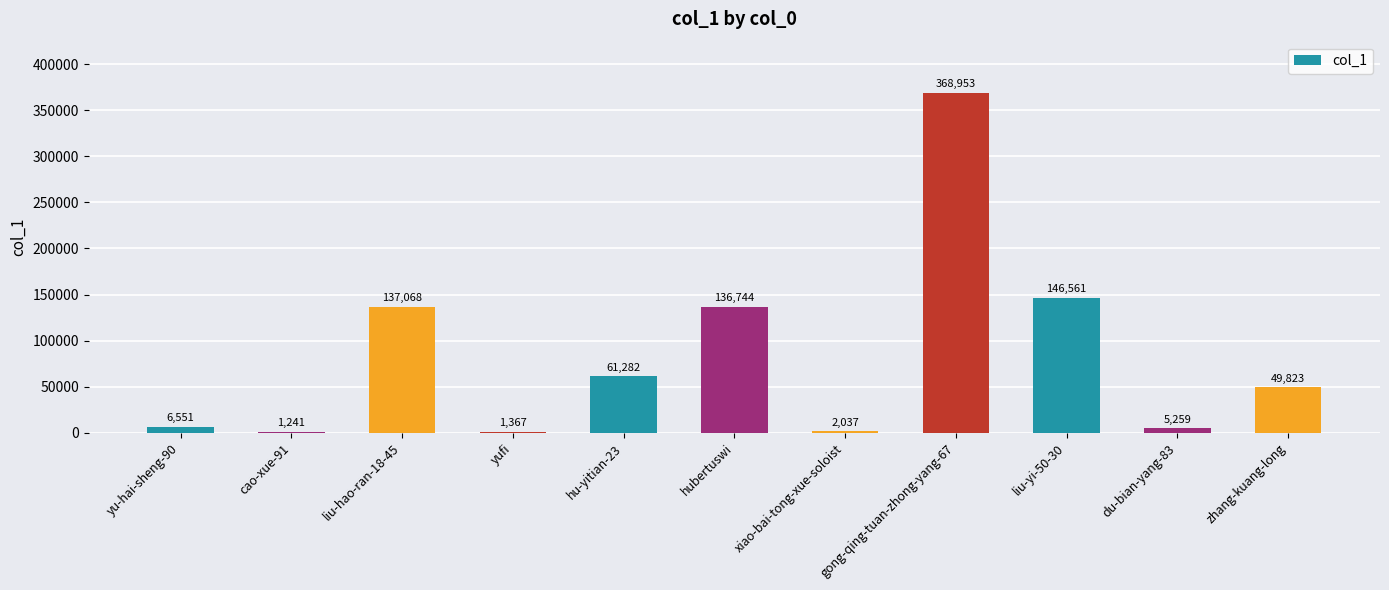

Between cao-xue-91 and yufi, which is larger?

yufi